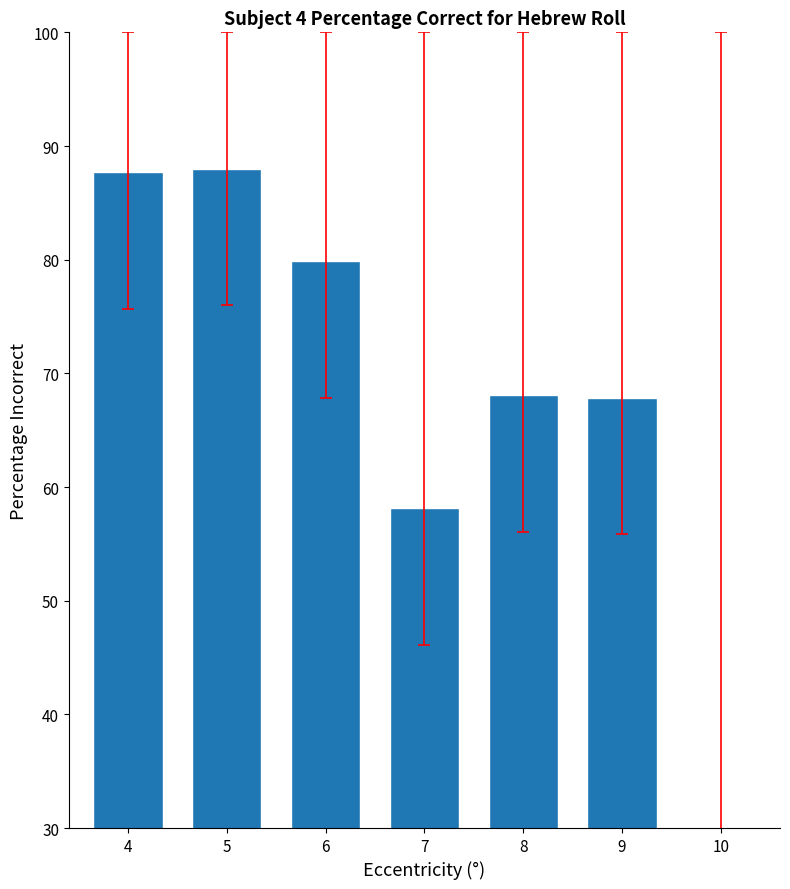

What value does the data have at 7?

58.1